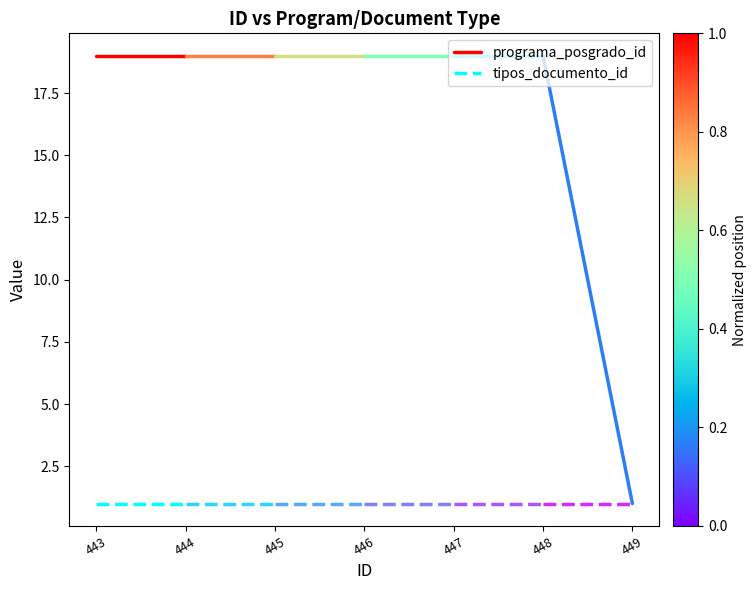

Is it true that programa_posgrado_id equals 33 at 444?

False